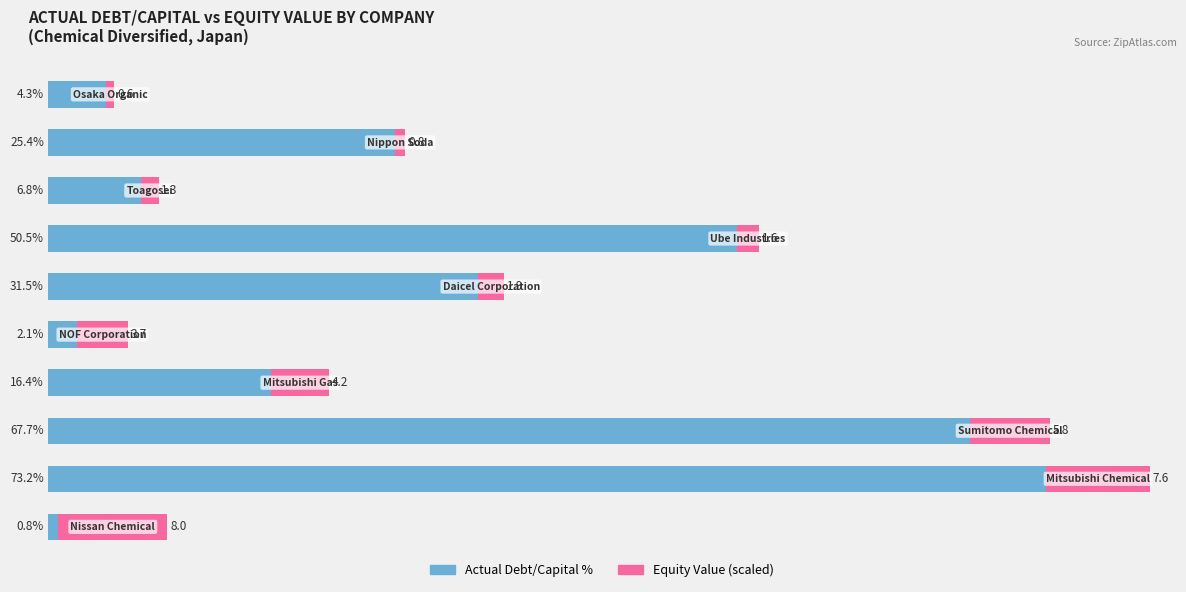

What are all the series names shown in the legend?

Actual Debt/Capital %, Equity Value (scaled)